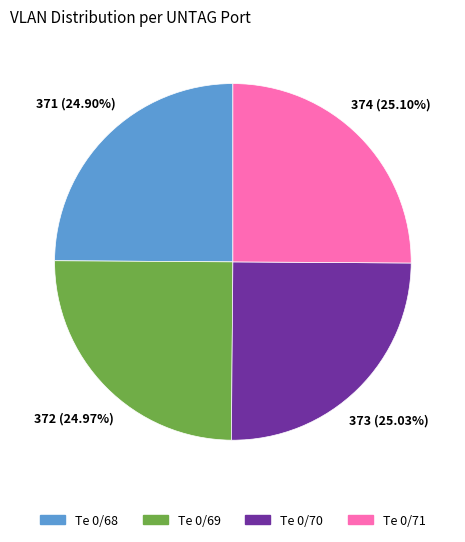

Does Te 0/70 represent more than half of the total?

No